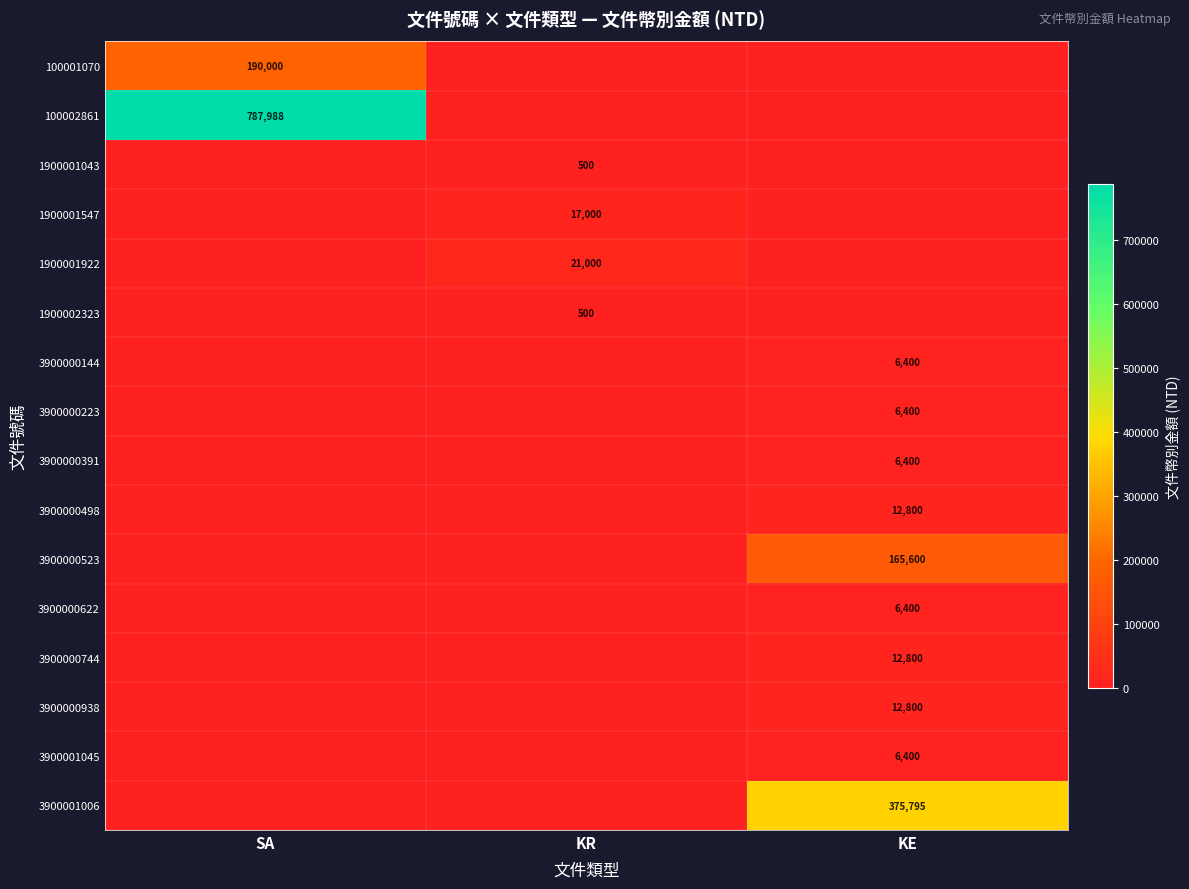

At how many categories does at least one series exceed 35814?

2